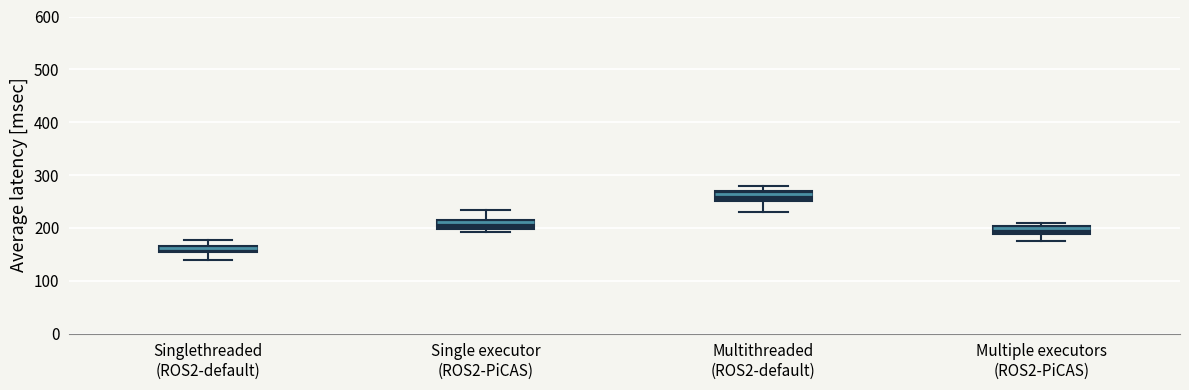

Where does the median line of the box for Single executor (ROS2-PiCAS) sit on the y-axis? The values are not printed on the chart, so give them approximately, as read against the axis.

210